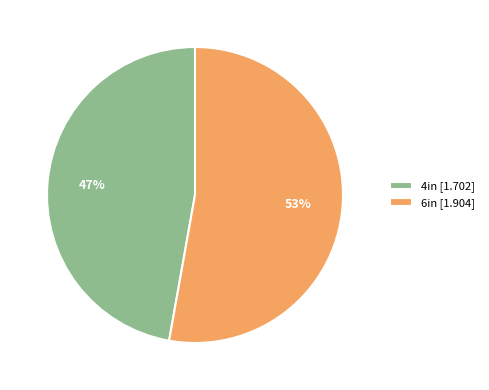

Approximately how many times larger is the value at 4in compared to 6in?

0.9